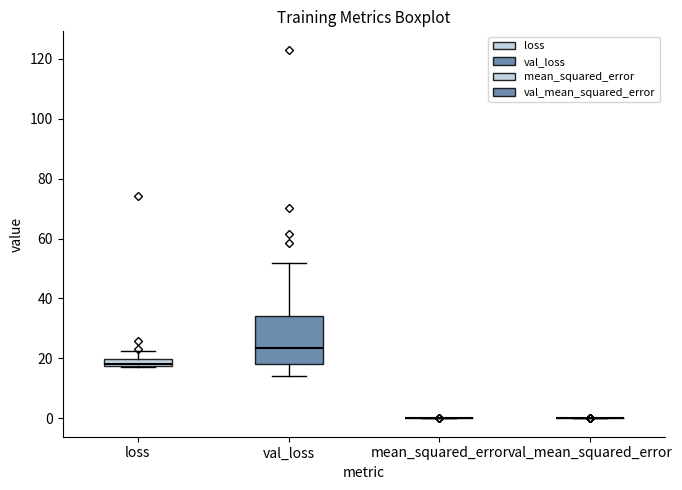

Comparing the boxes themselves (not the whiskers), which one is the tallest?

val_loss